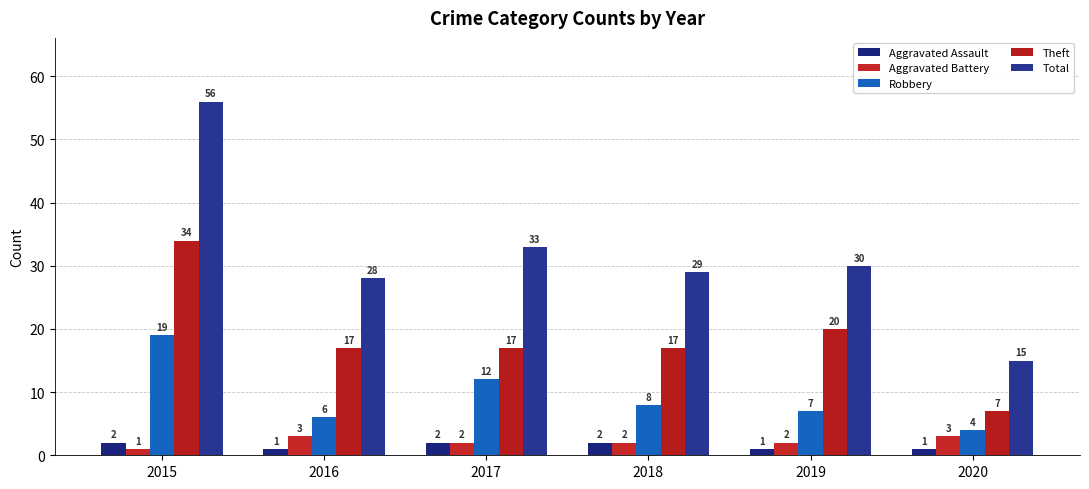

Which series has the largest range (max minus min)?

Total